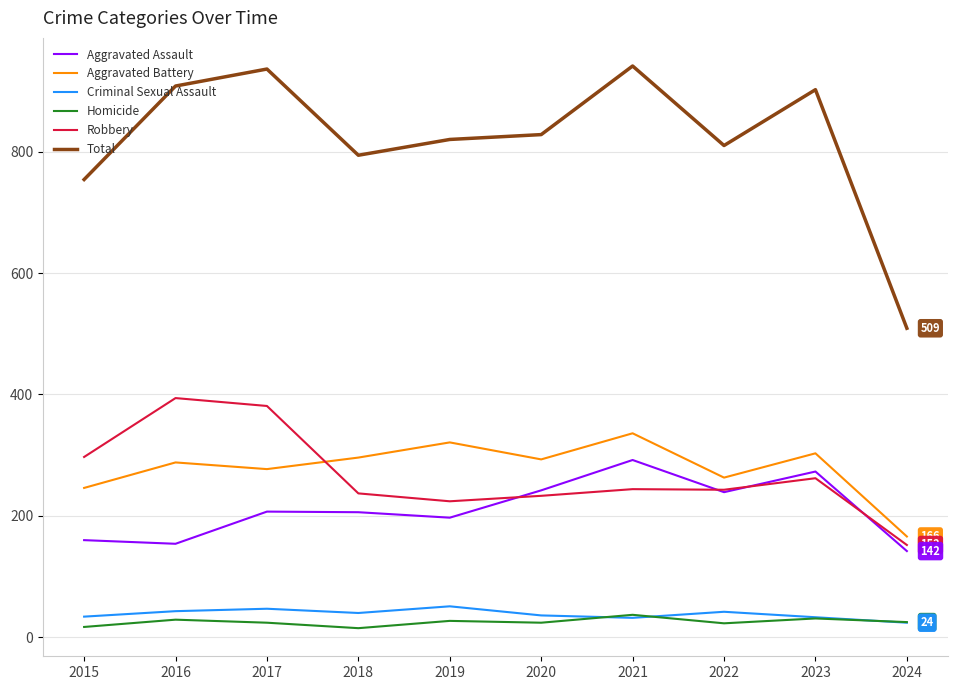

The Homicide series shows 29 at 2016. True or false?

True